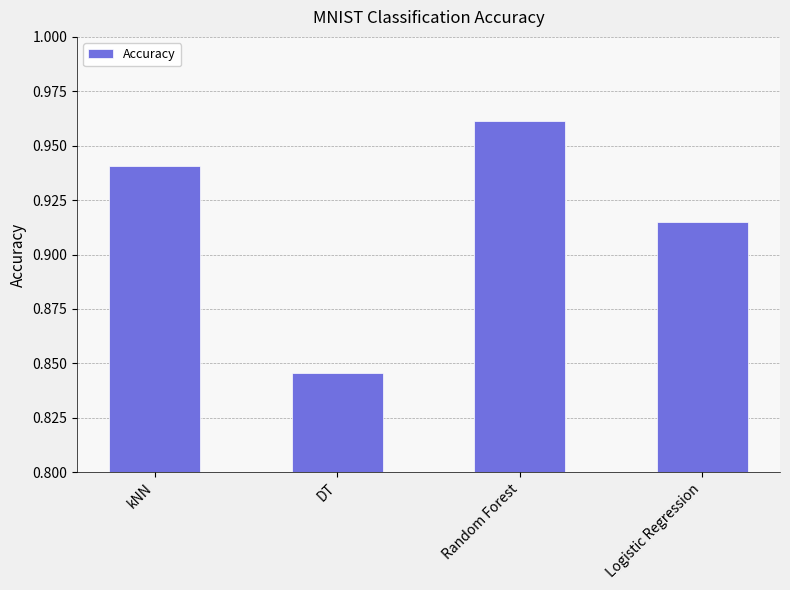

Is it true that the value at Random Forest is 0.3?

False